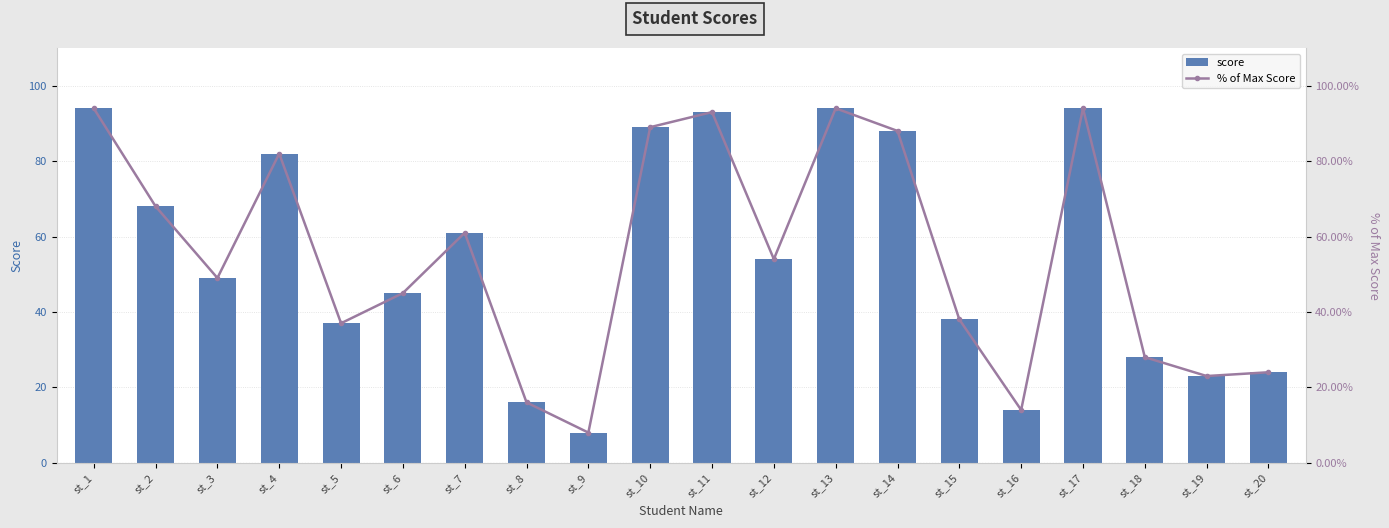

Reading right to left, extract all data points from this chart.

score: 24.0	23.0	28.0	94.0	14.0	38.0	88.0	94.0	54.0	93.0	89.0	8.0	16.0	61.0	45.0	37.0	82.0	49.0	68.0	94.0
% of Max Score: 24.0	23.0	28.0	94.0	14.0	38.0	88.0	94.0	54.0	93.0	89.0	8.0	16.0	61.0	45.0	37.0	82.0	49.0	68.0	94.0